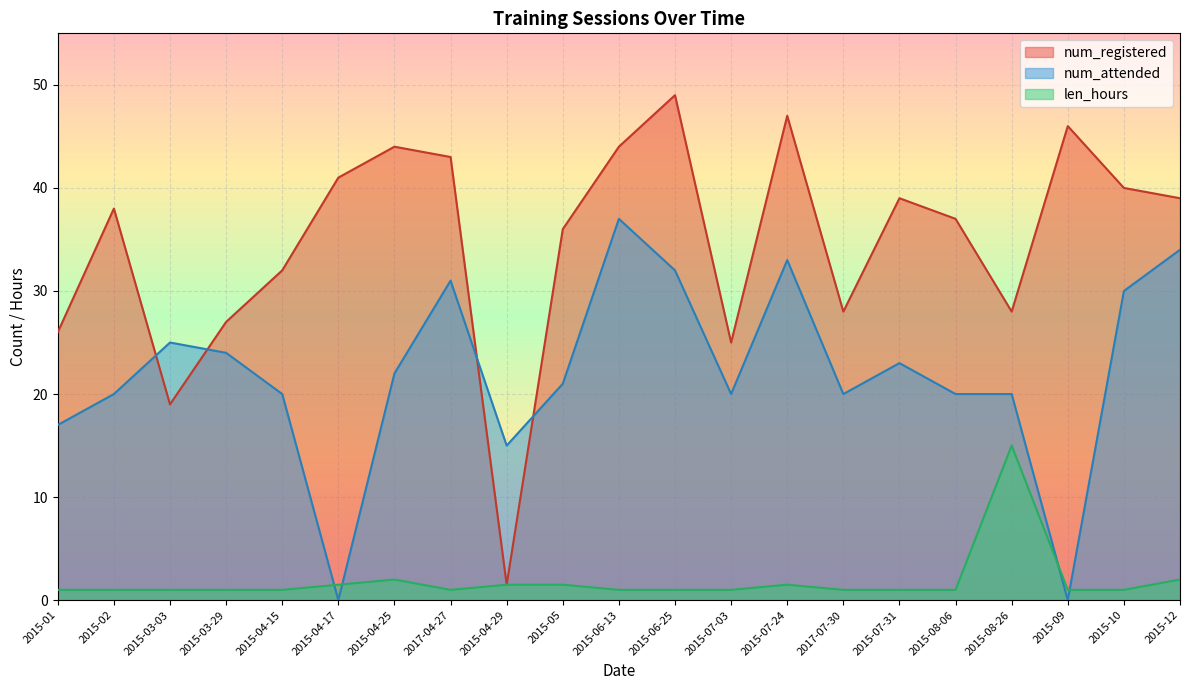

What position from the left is 2017-07-30?

15